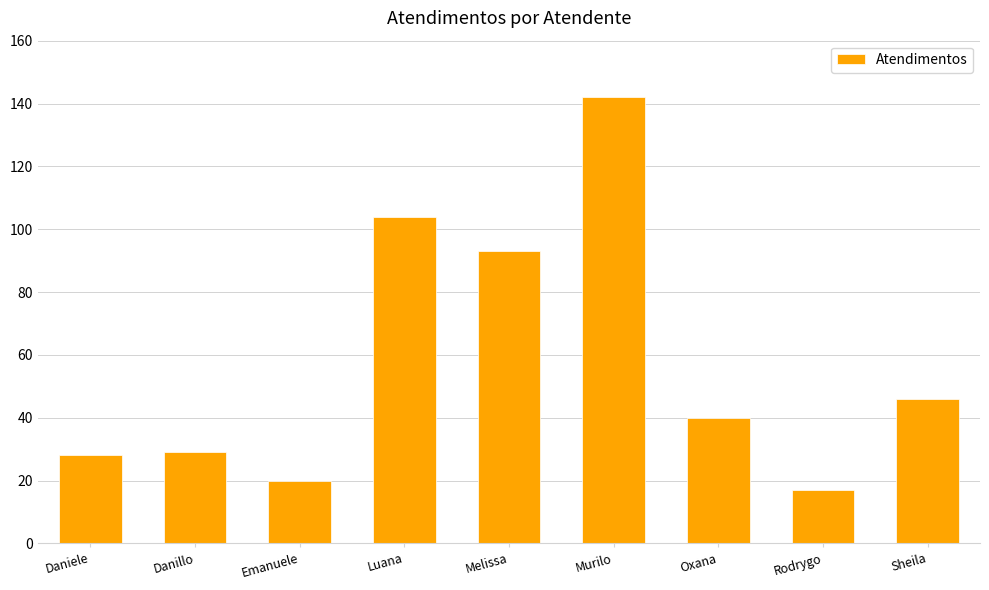

Does the chart contain stacked bars?

No